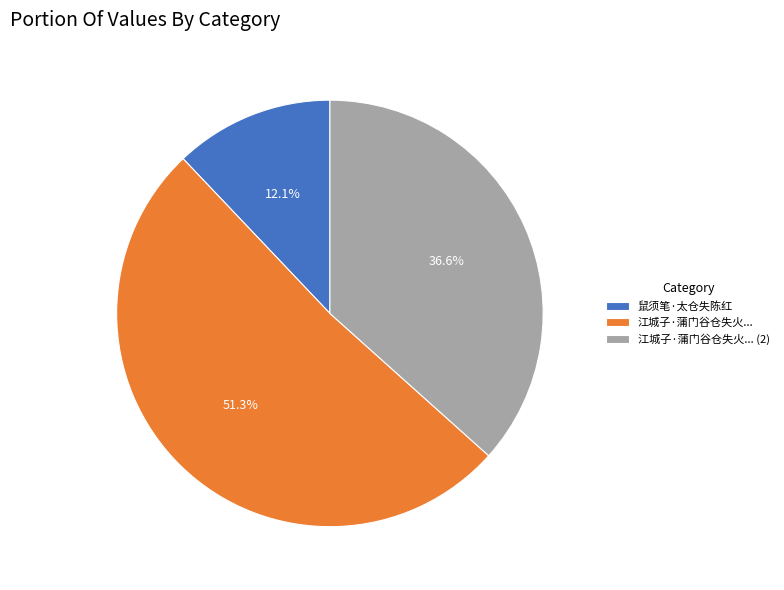

Is it true that 鼠须笔·太仓失陈红 is 12% of the pie?

True